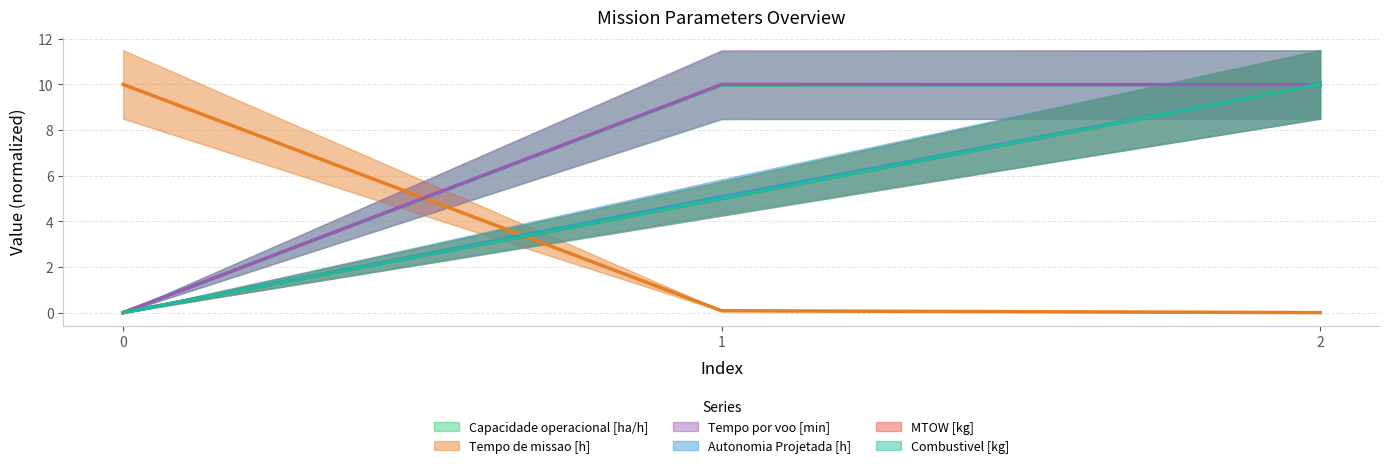

At which category does the chart reach its peak across all series?

1